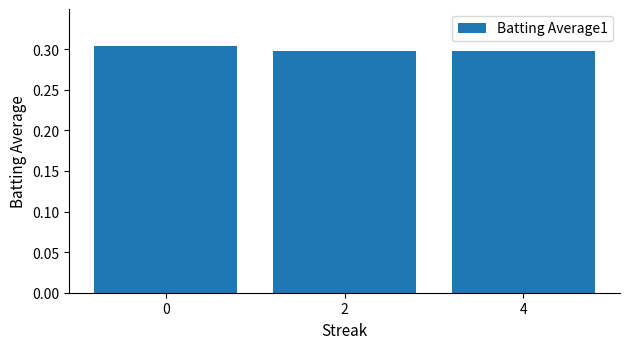

Count the values in the range 0 to 1.

3